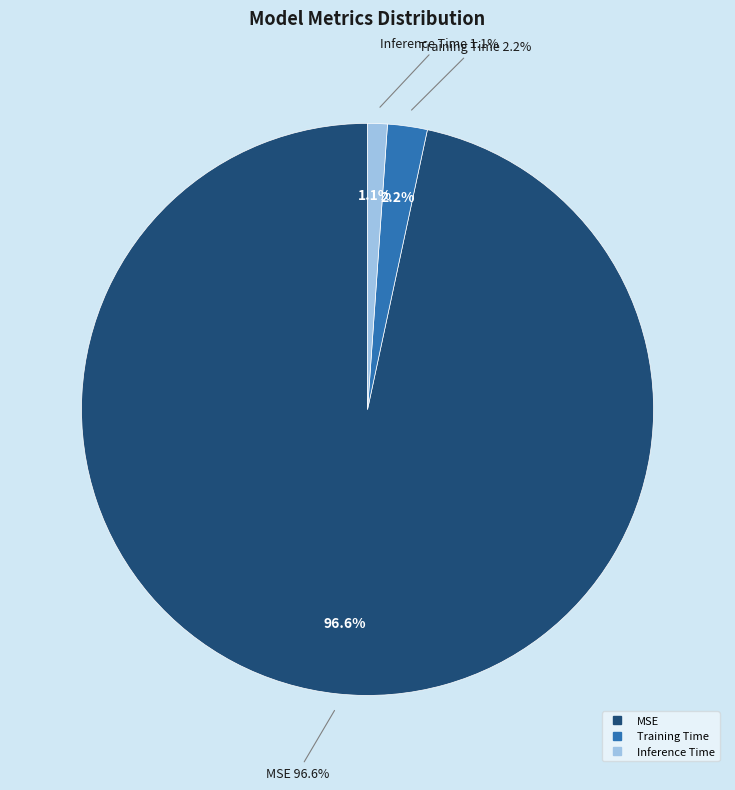

What percentage is NOT represented by Training Time?

97.8%